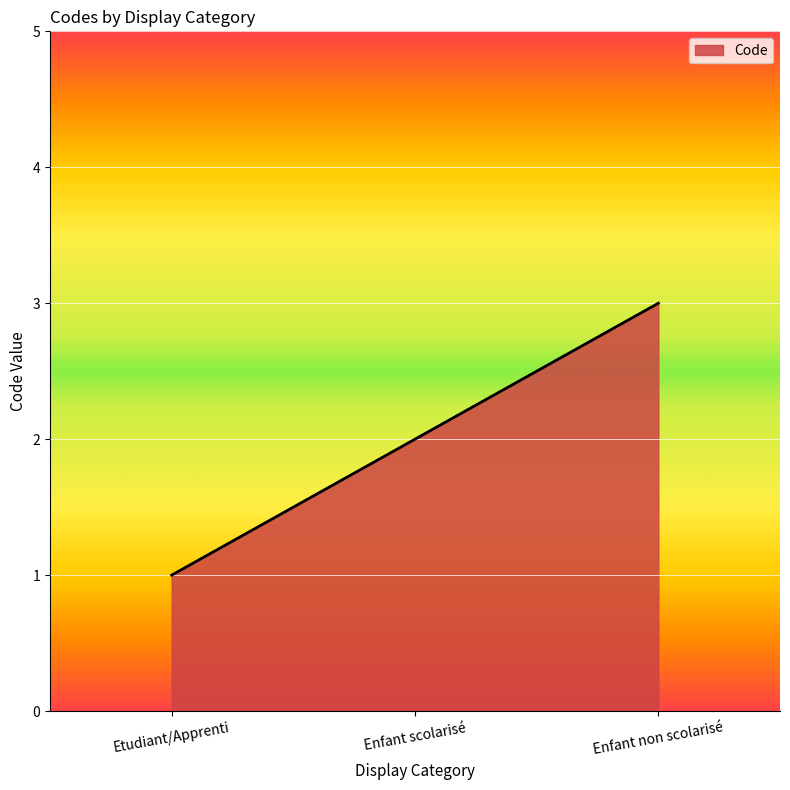

Reading left to right, extract all data points from this chart.

1	2	3